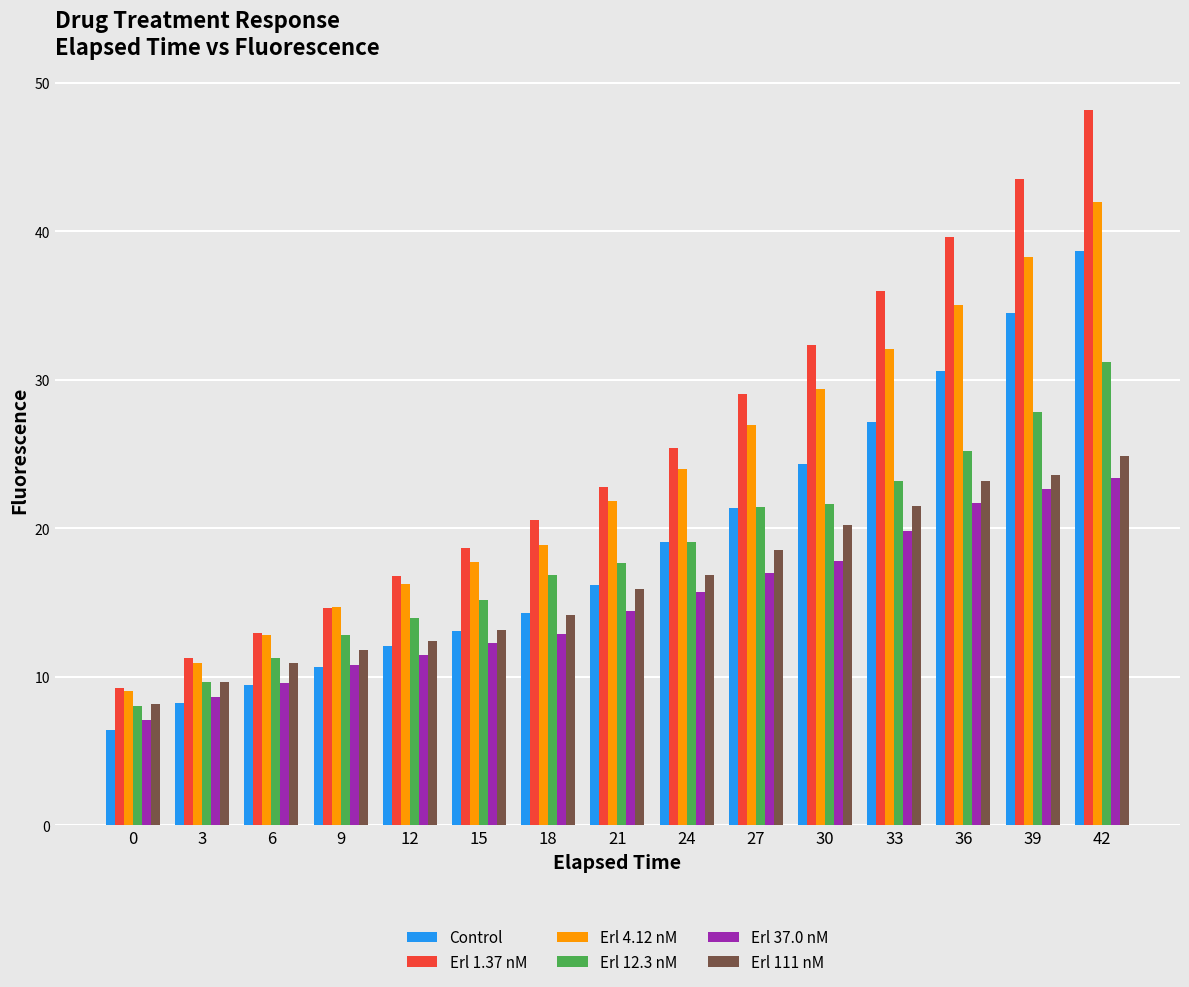

The Erl 1.37 nM series shows 14.7 at 9. True or false?

True